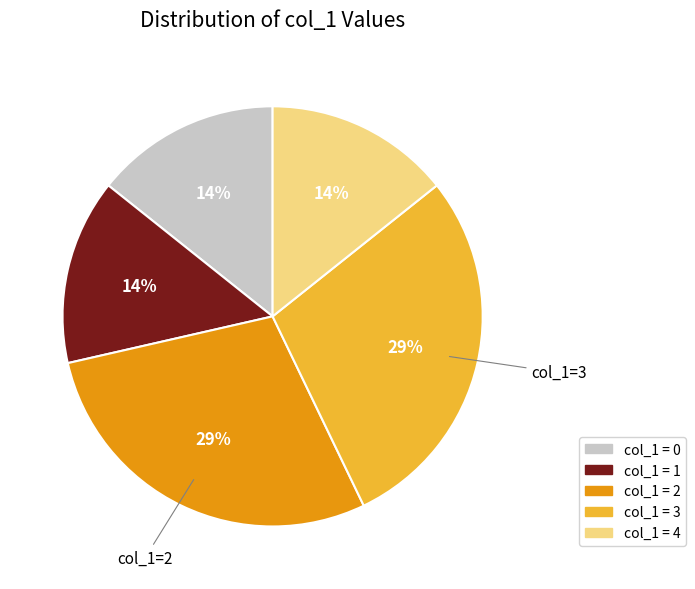

Is there any slice that represents more than half of the pie?

No